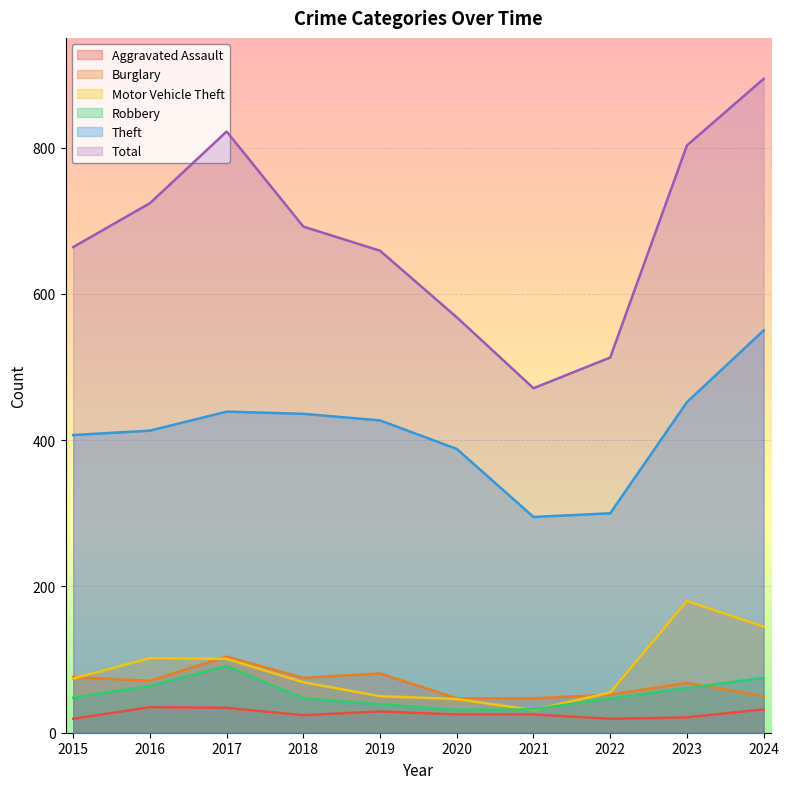

What is the difference between the maximum and minimum values in the Burglary series?

57